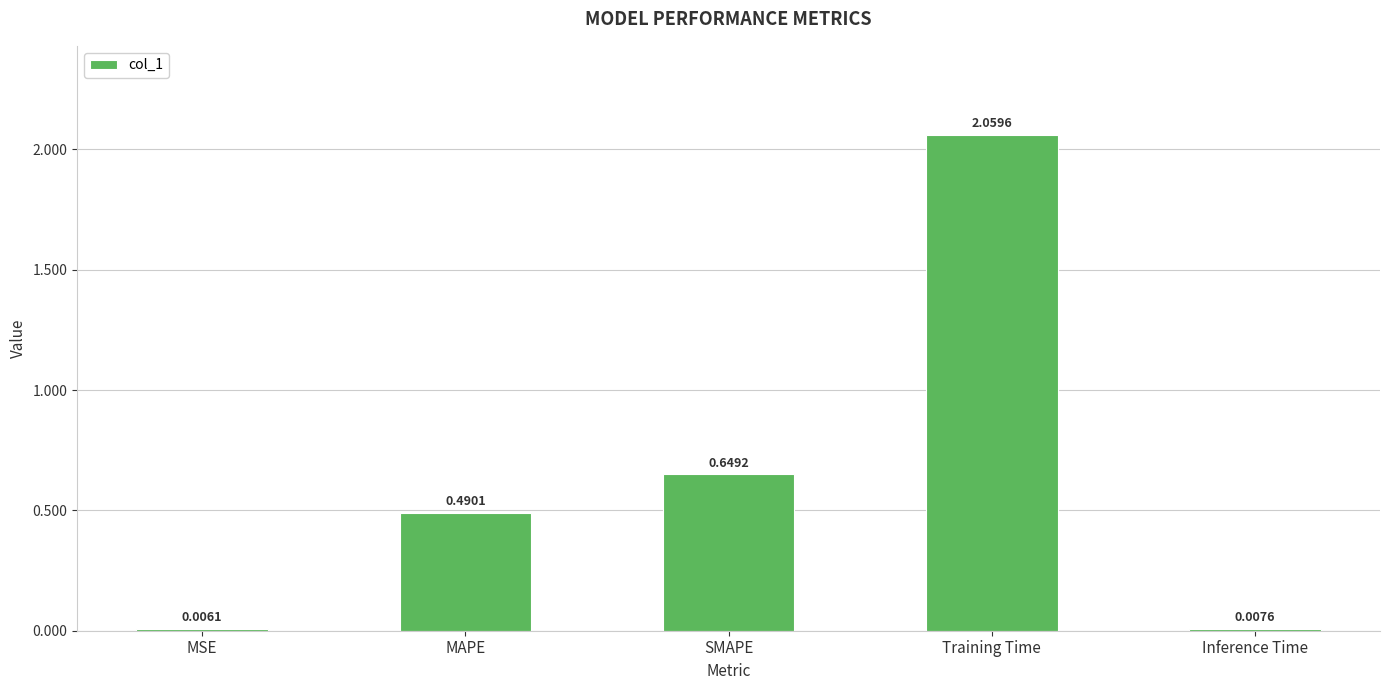

At which category does the chart reach its peak across all series?

Training Time